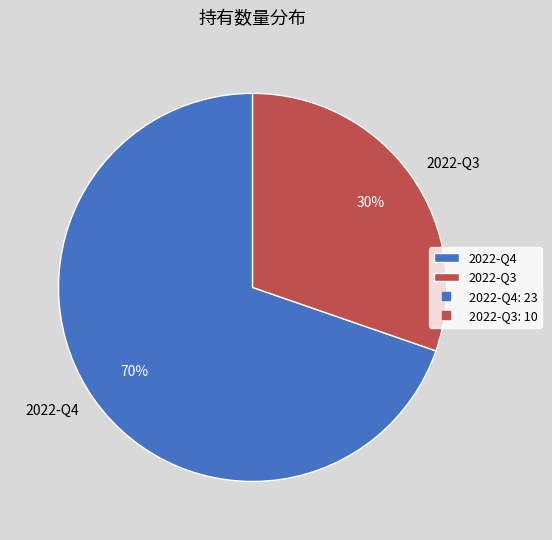

Do 2022-Q3 and 2022-Q4 together represent more than half of the pie?

Yes